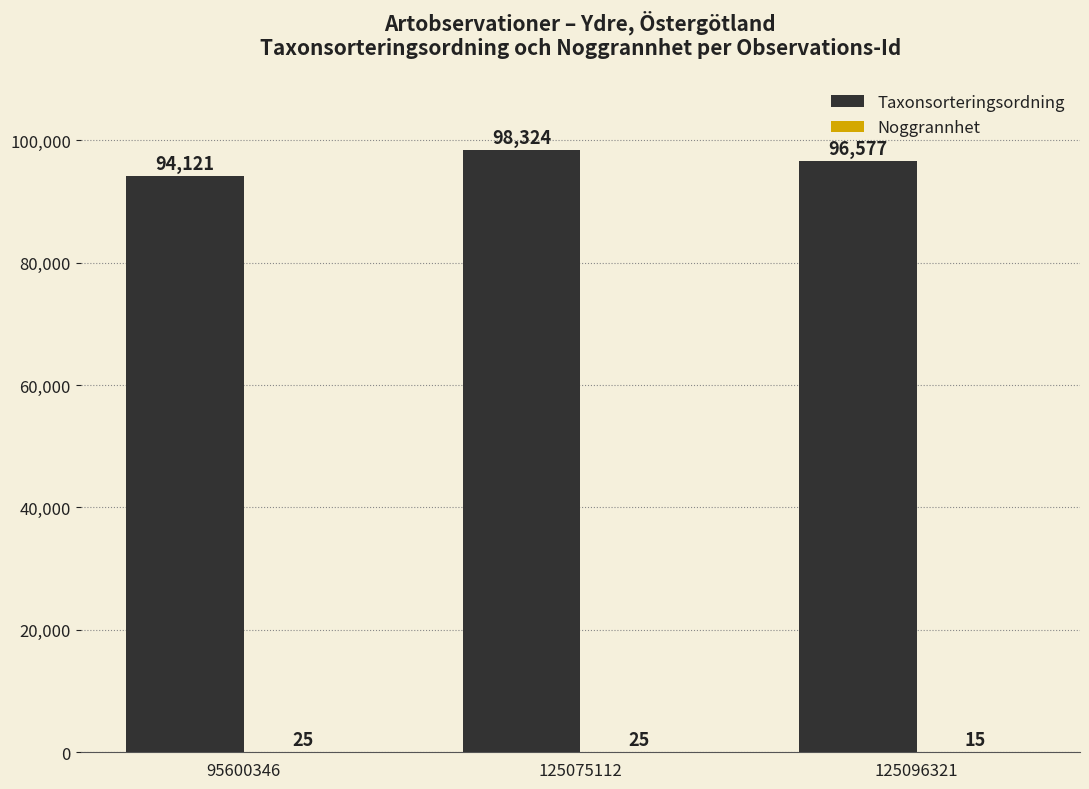

What is the greatest value displayed?

98324